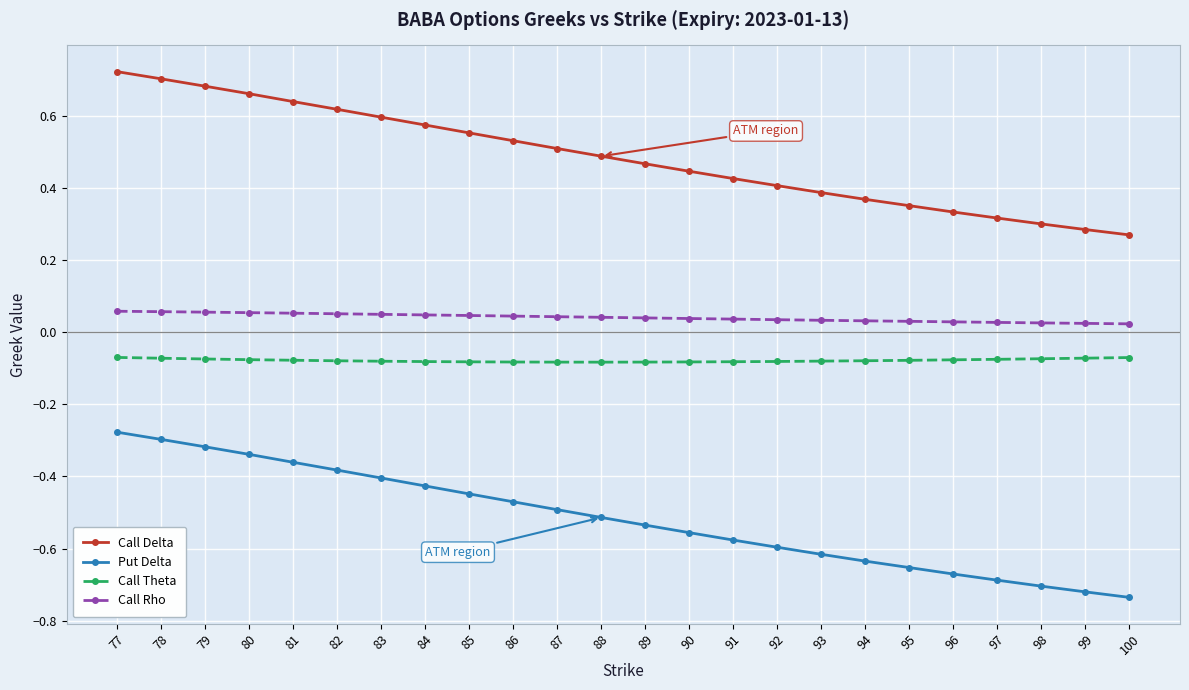

Which series has the largest range (max minus min)?

Put Delta